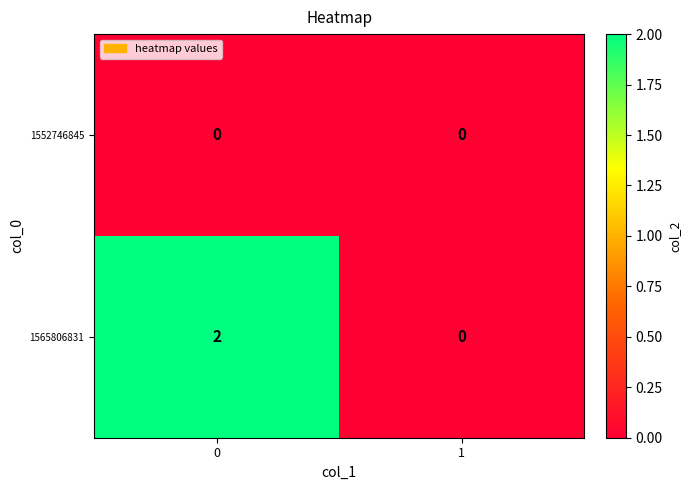

List the series in order of their overall mean, highest first.

1565806831, 1552746845